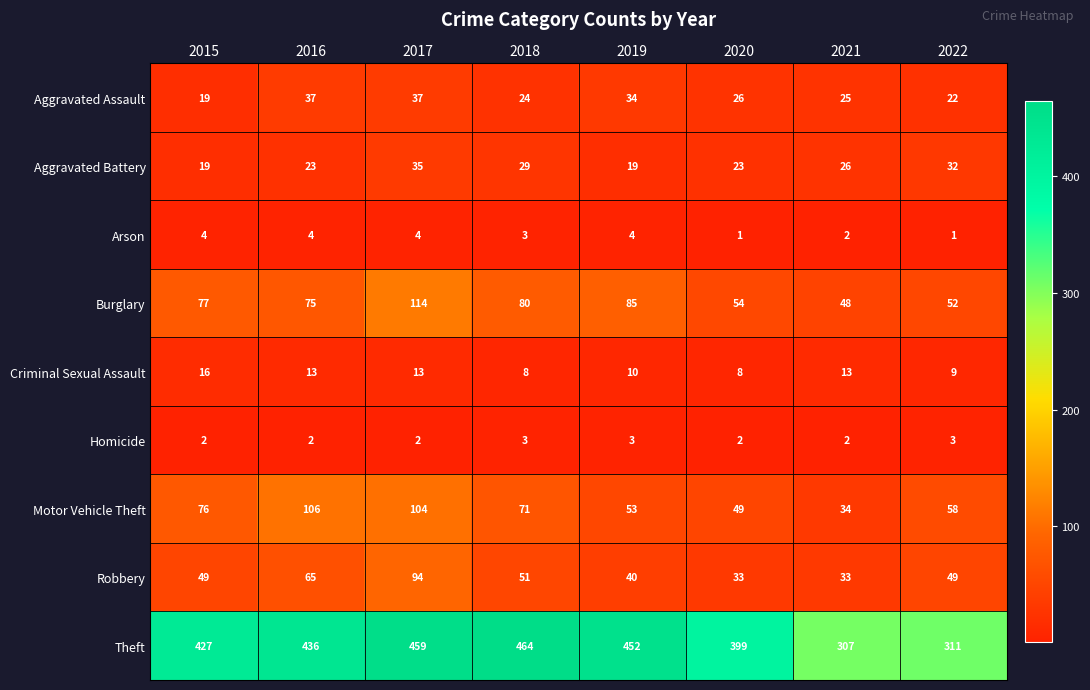

True or false: Aggravated Assault has a value of 11 at 2016.

False